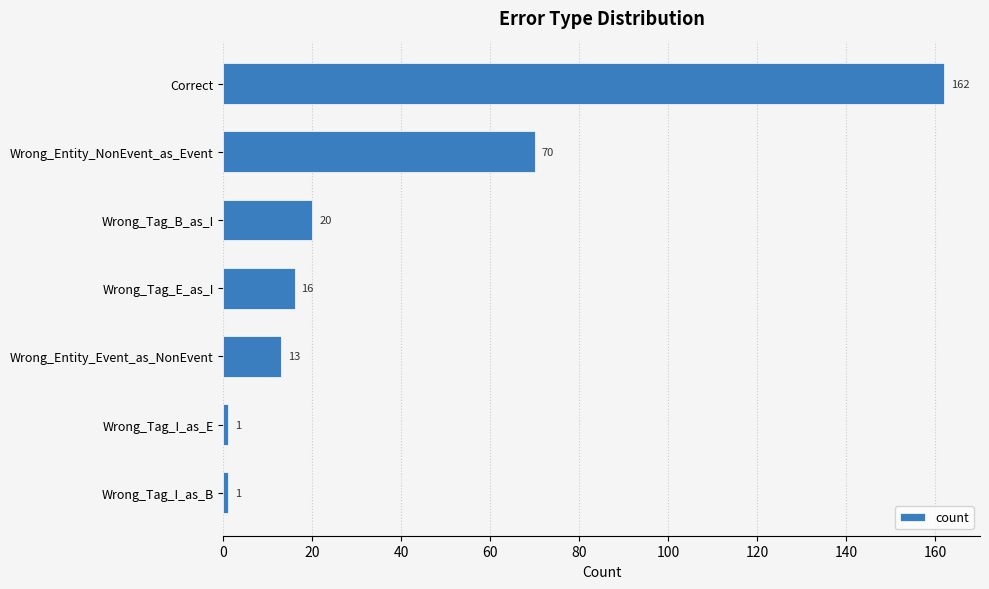

What is the maximum value shown in the chart?

162